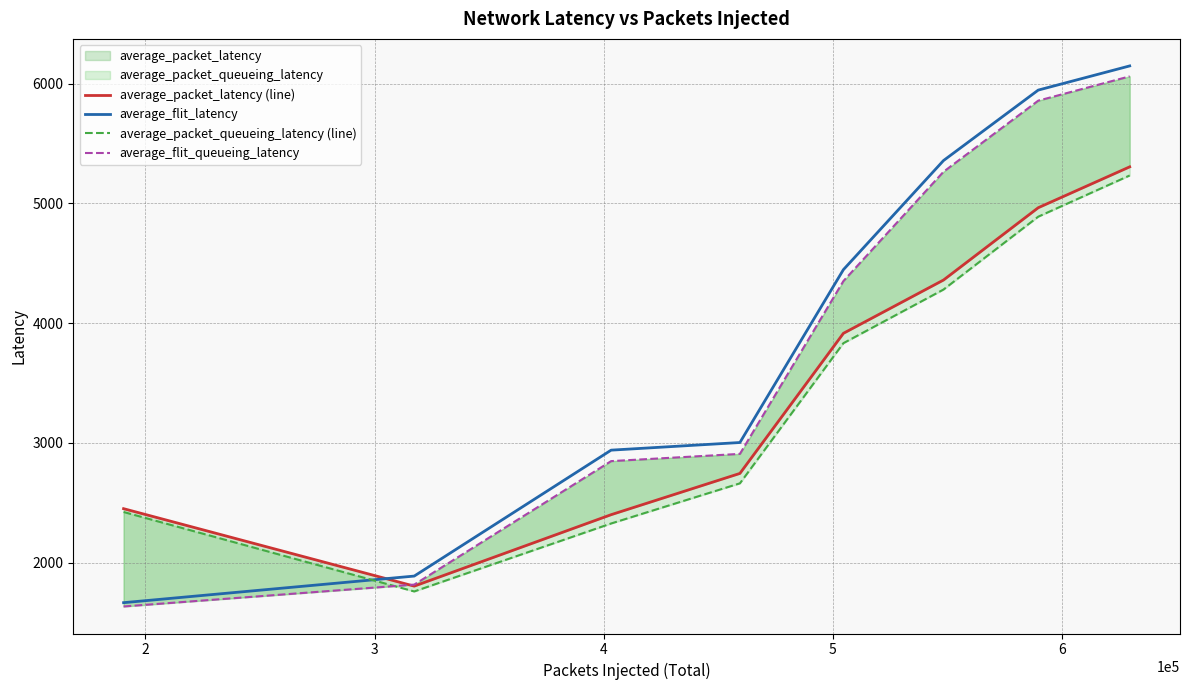

What is the minimum value for average_flit_latency?

1665.2